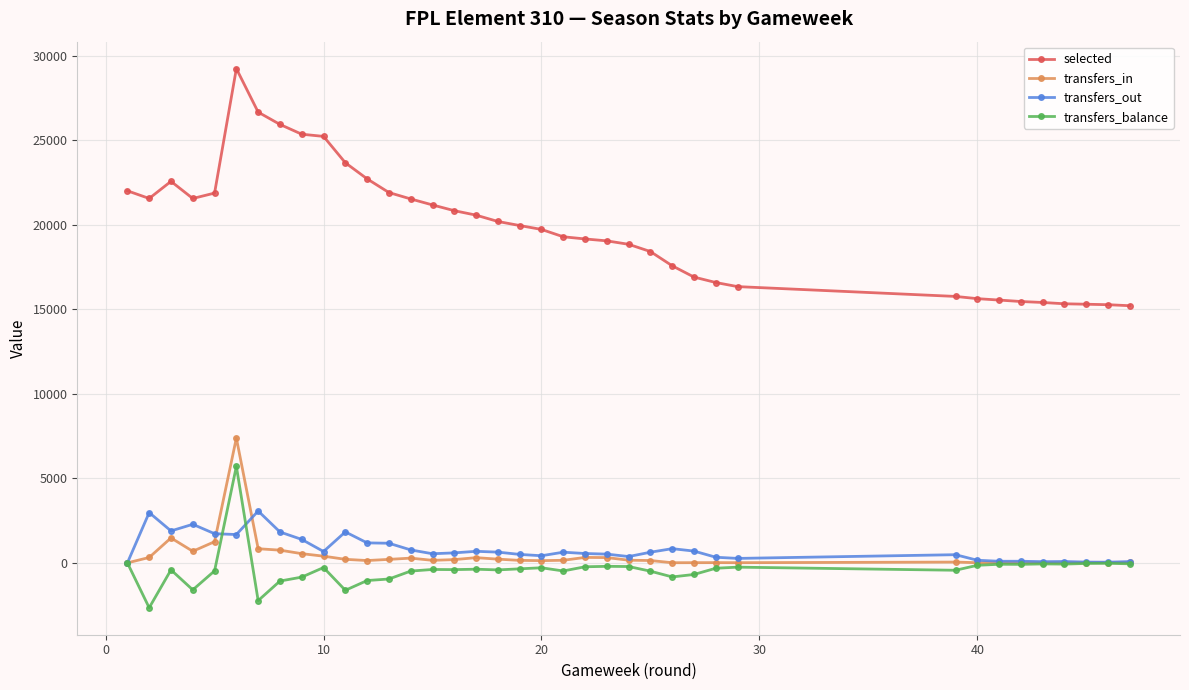

How many series are shown in this chart?

4